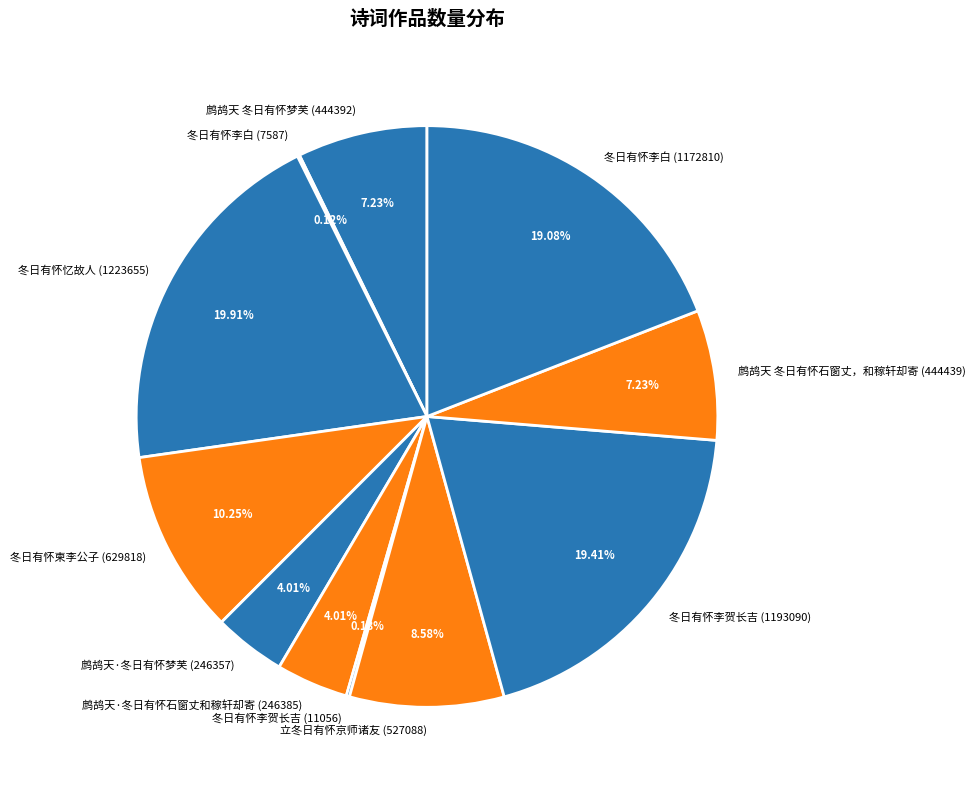

Do 冬日有怀忆故人 (1223655) and 鹧鸪天·冬日有怀梦芙 (246357) together represent more than half of the pie?

No